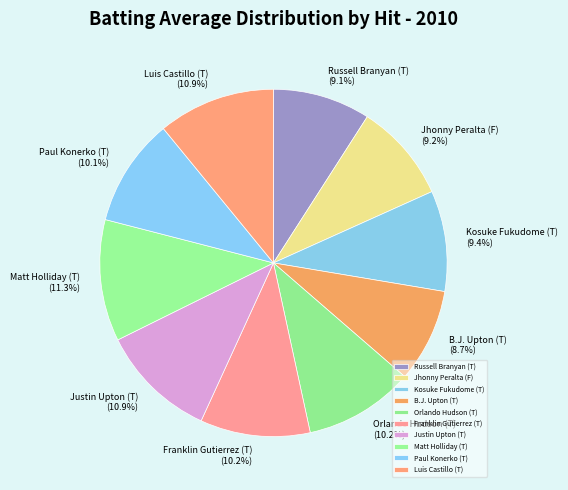

How much of the chart is everything except Russell Branyan (T)?

90.9%